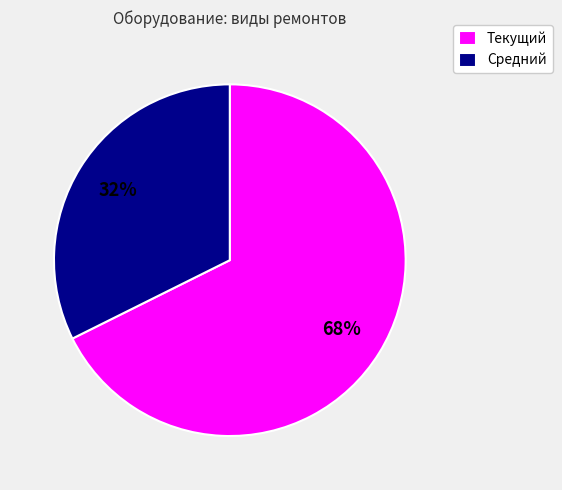

Do Средний and Текущий together represent more than half of the pie?

Yes